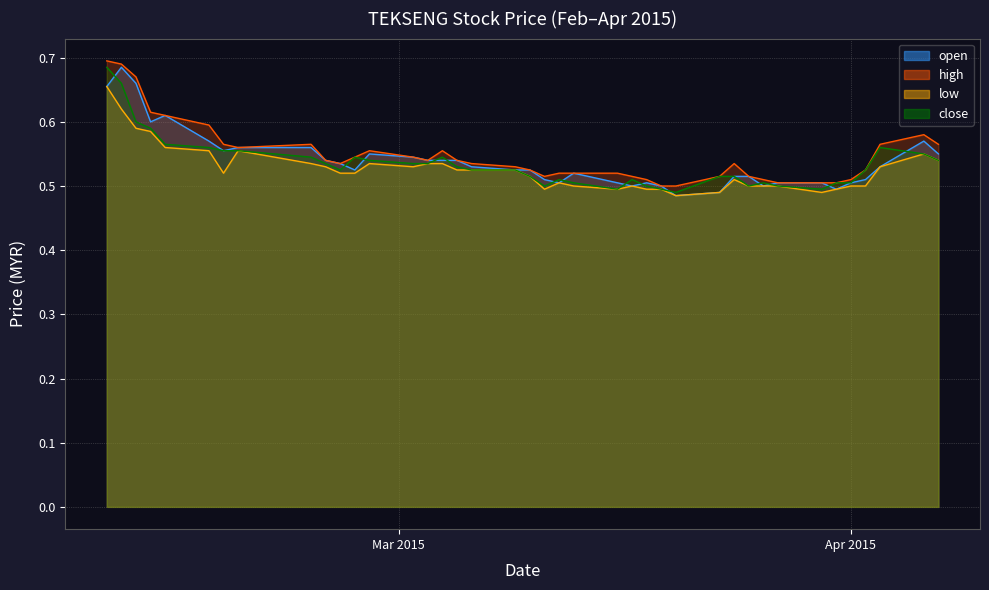

Which series changed the most between 2015-02-24 and 2015-04-07?

high